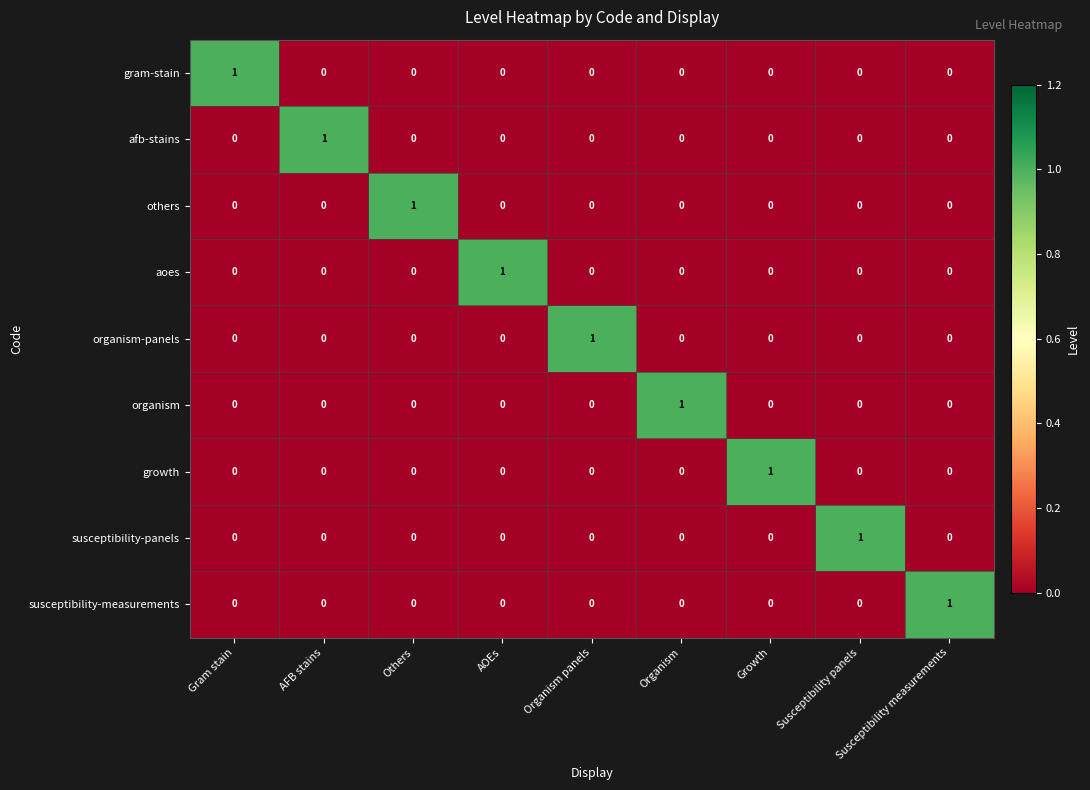

Is the value of growth at Growth greater than the value of organism at AOEs?

Yes